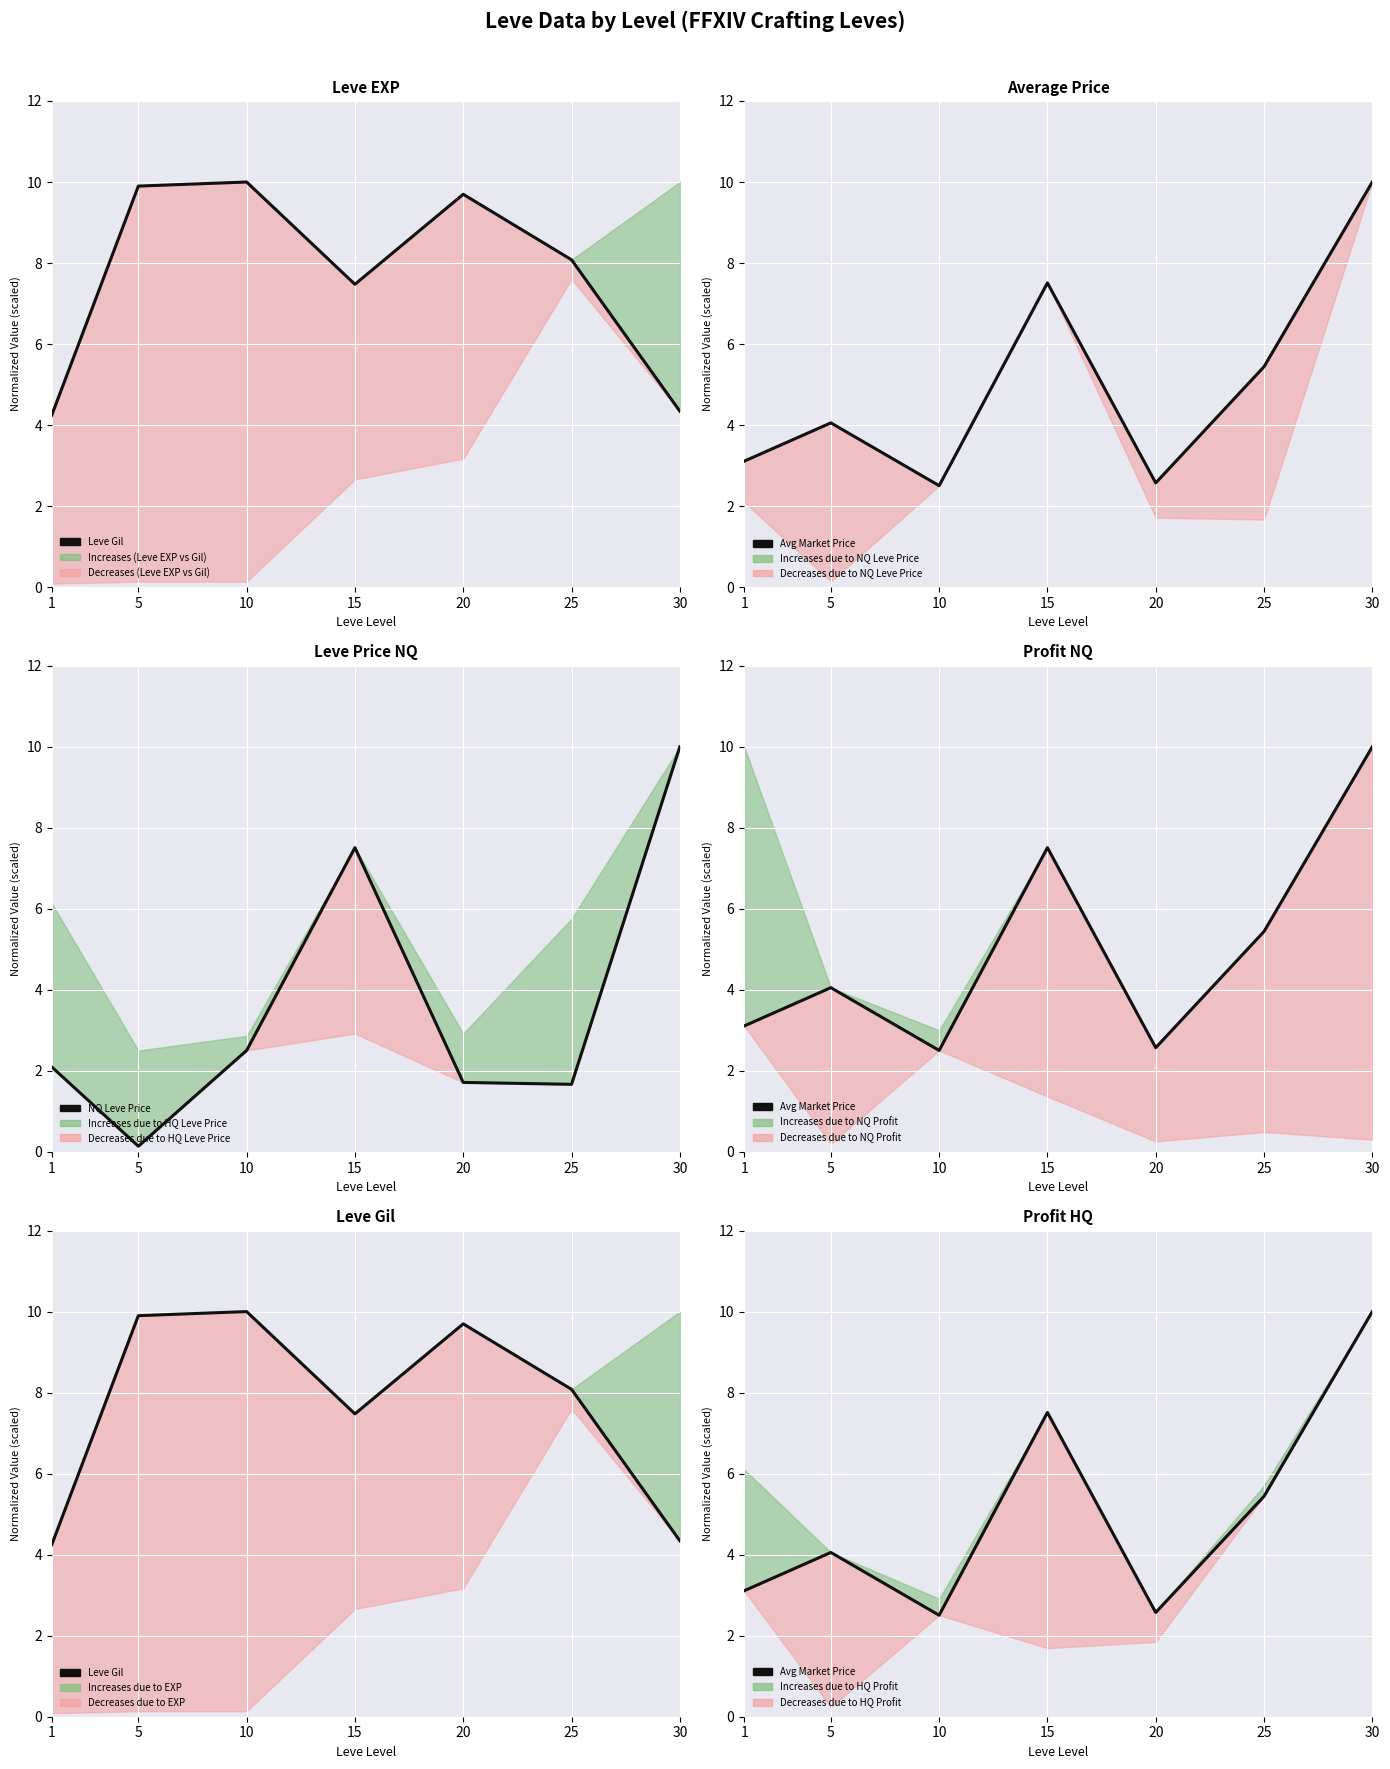

Which category has the highest value in the Avg Market Price series?

30